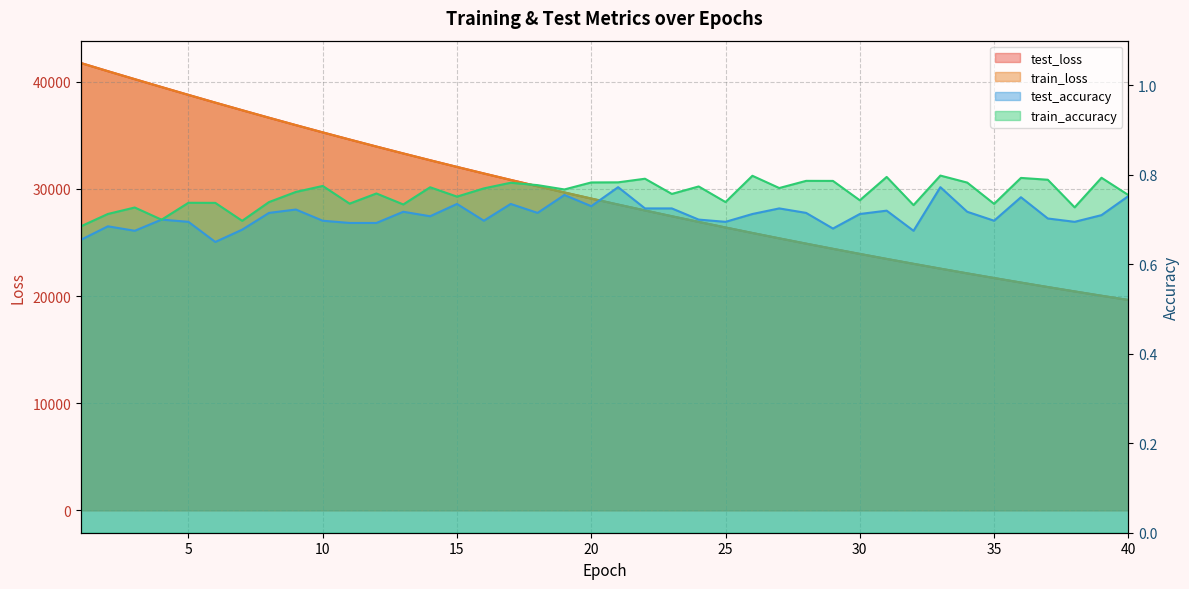

What is the difference between the highest and lowest values at 12?

33961.0